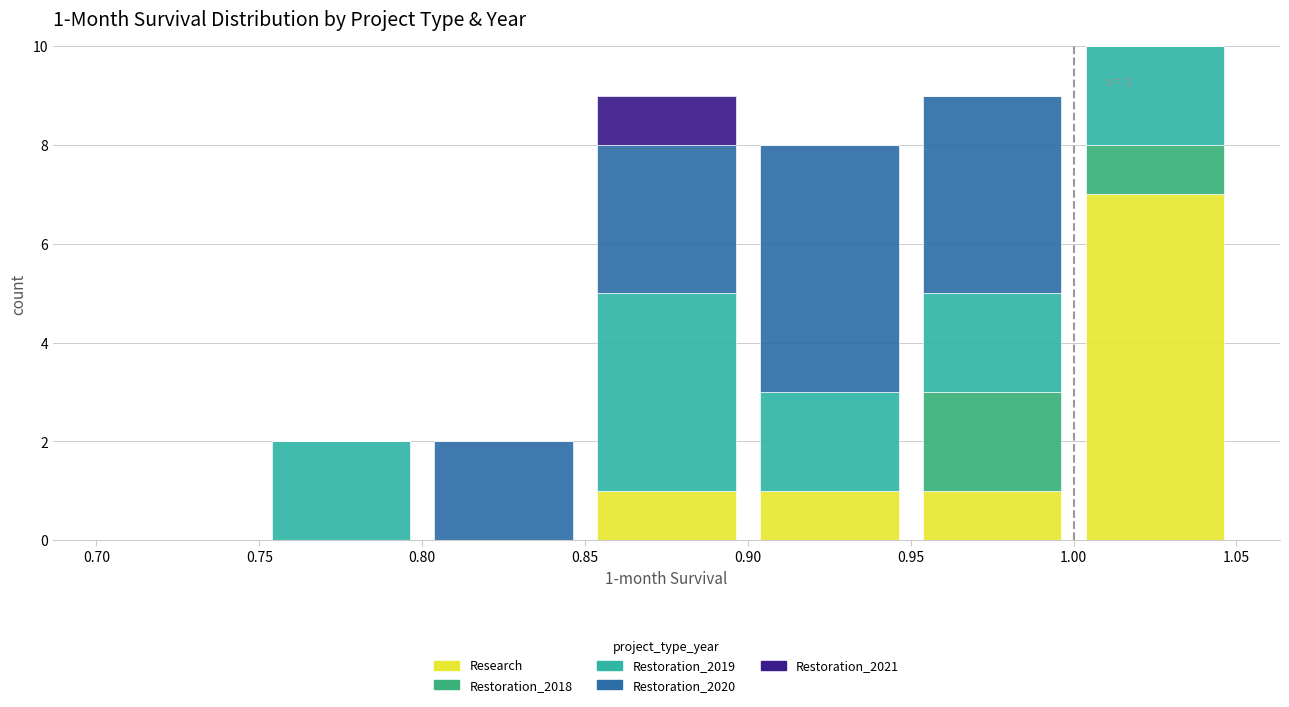

Which range on the x-axis has the tallest stacked bar (by total height)?

1.00 to 1.05